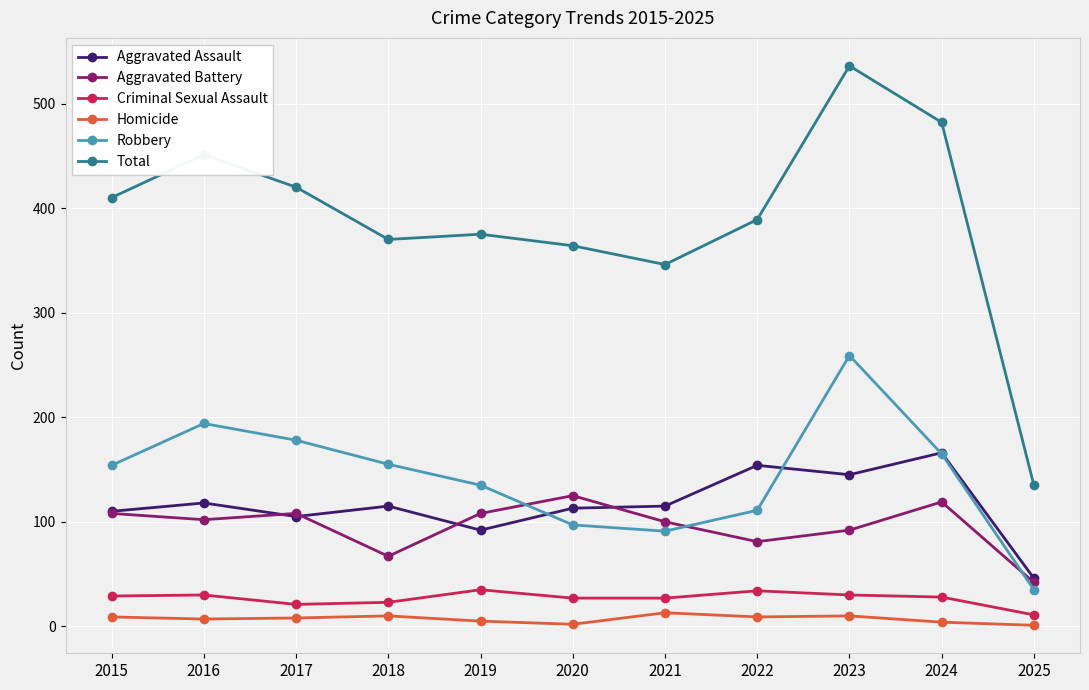

What is the average value of the Aggravated Assault series?

116